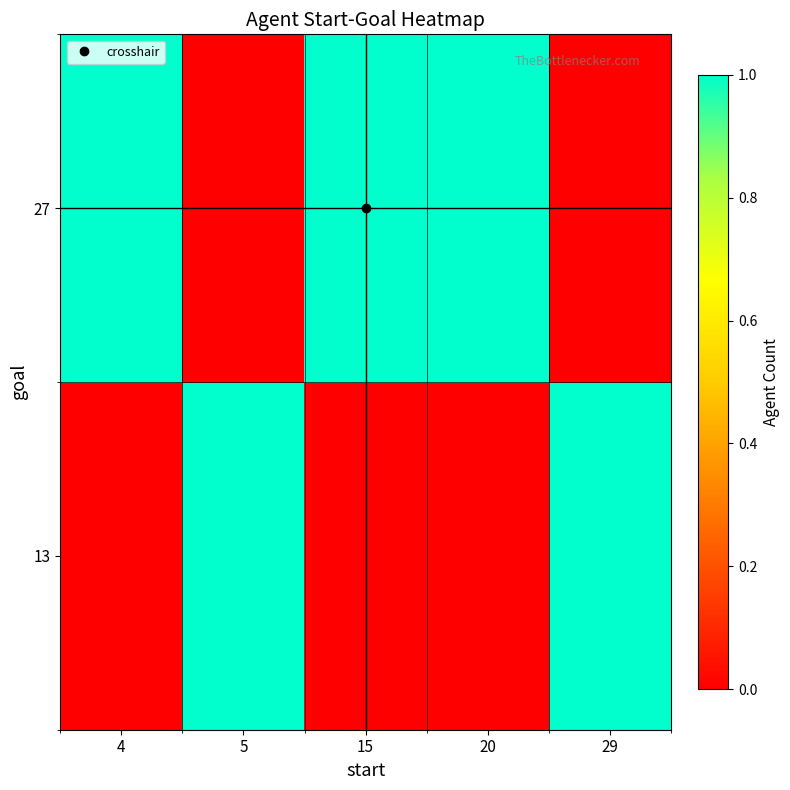

Between 4 and 15, which is larger?

4